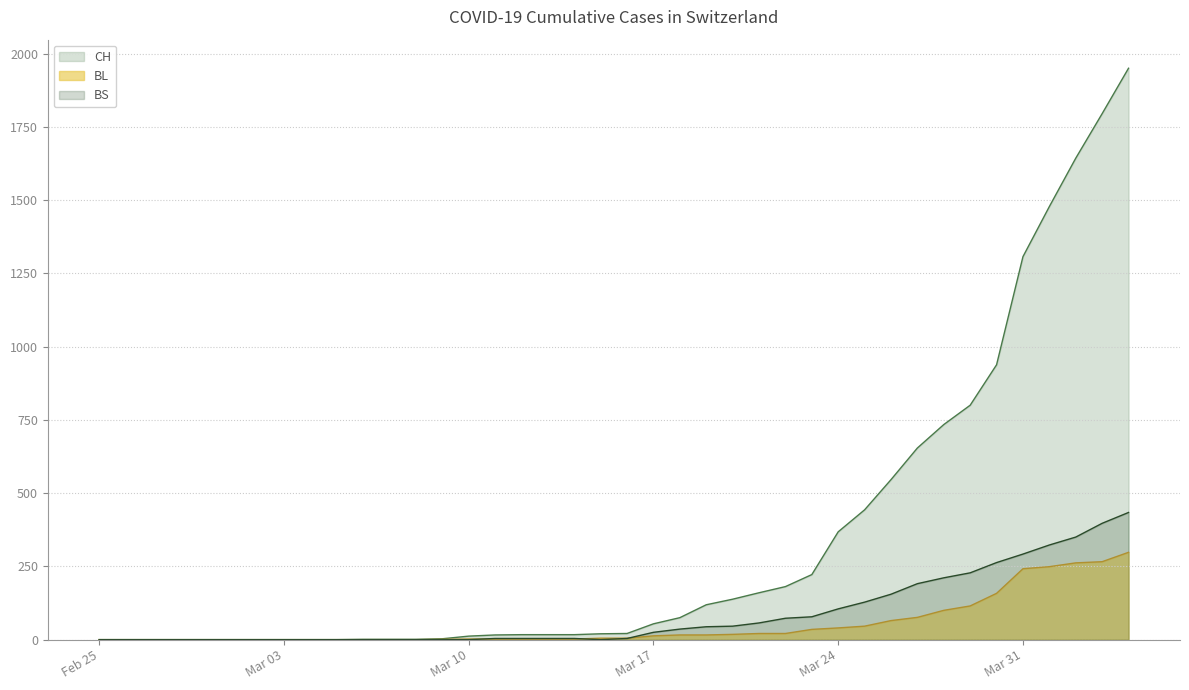

What is the sum of all BL values?

2078